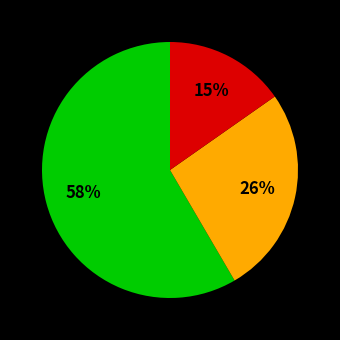

Does any single category account for the majority?

Yes